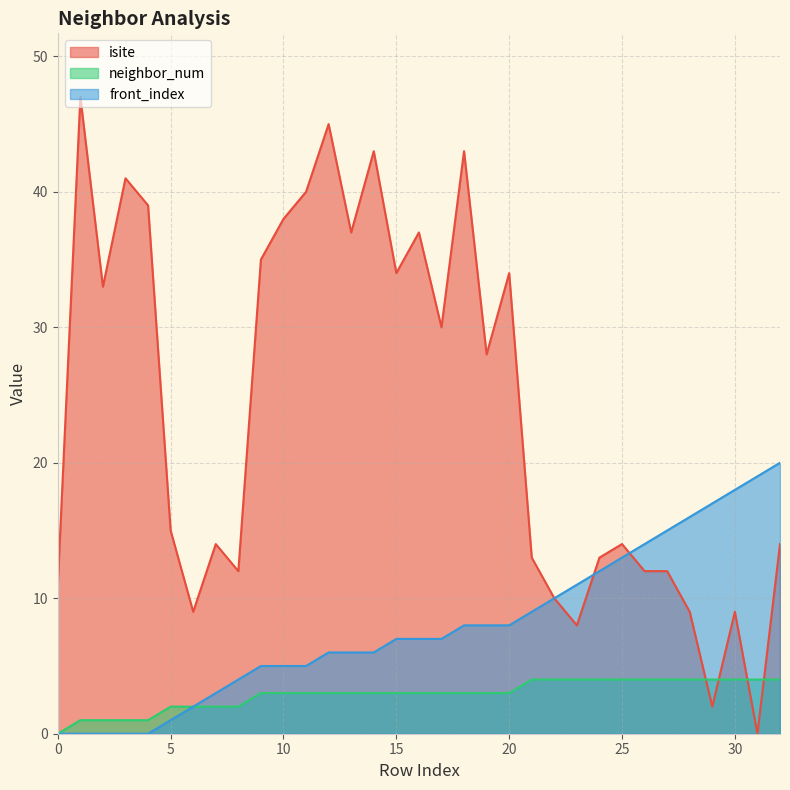

Which series changed the most between 24 and 27?

front_index